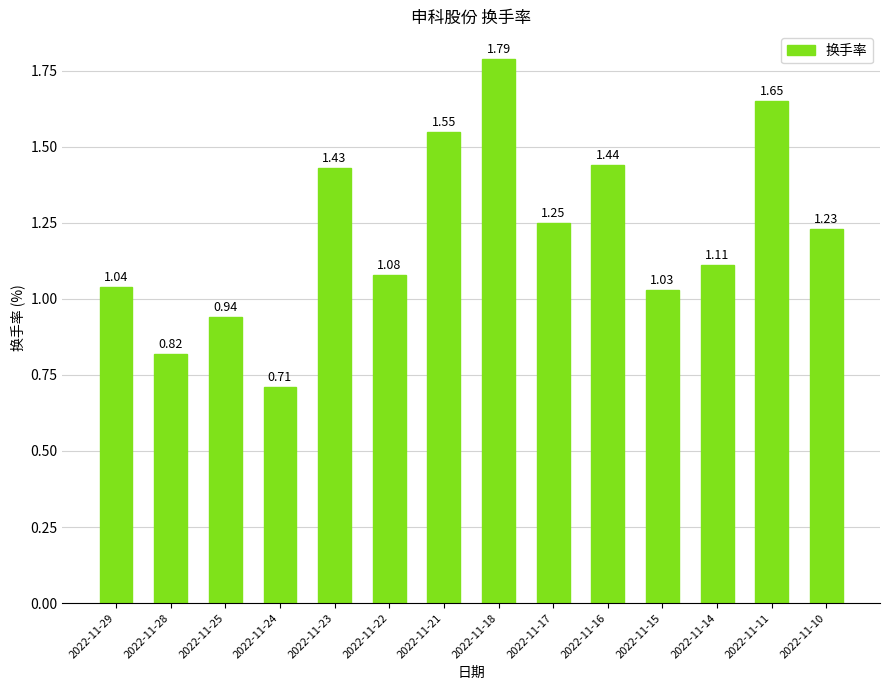

Which label corresponds to the smallest value in the chart?

2022-11-24